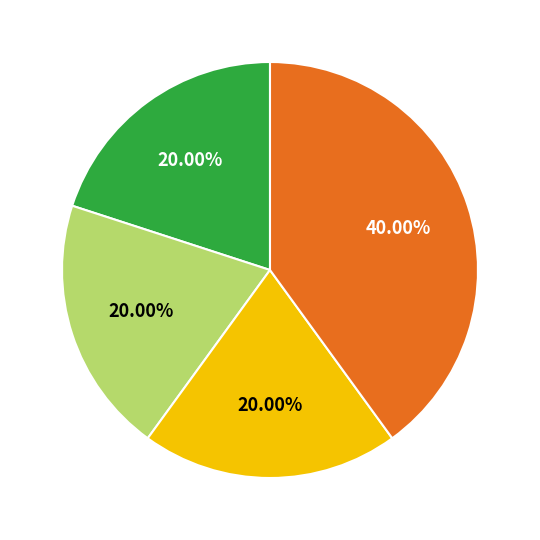

Is there a majority slice in this chart?

No